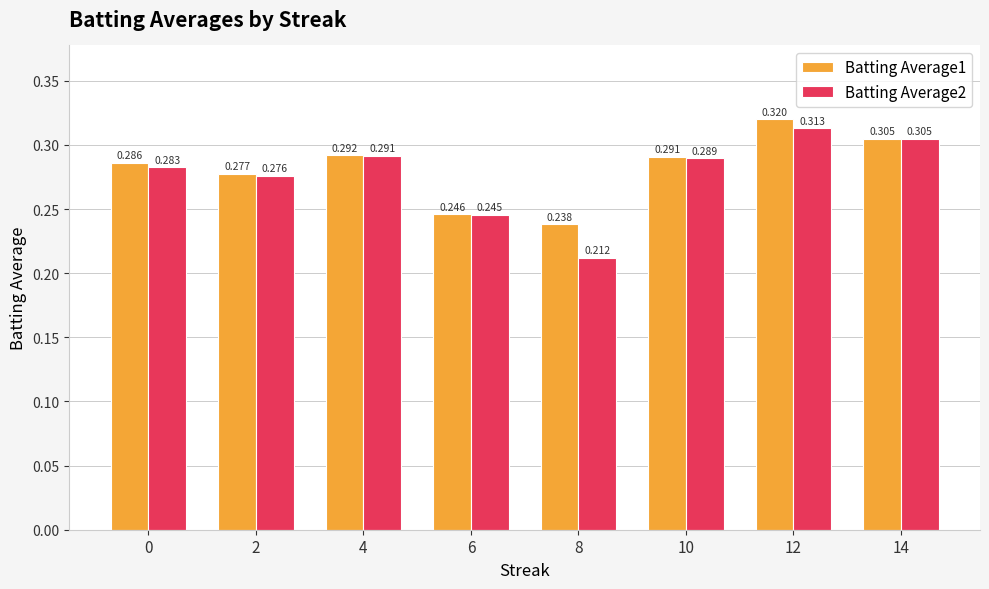

Is the value of Batting Average2 at 10 greater than the value of Batting Average1 at 0?

Yes